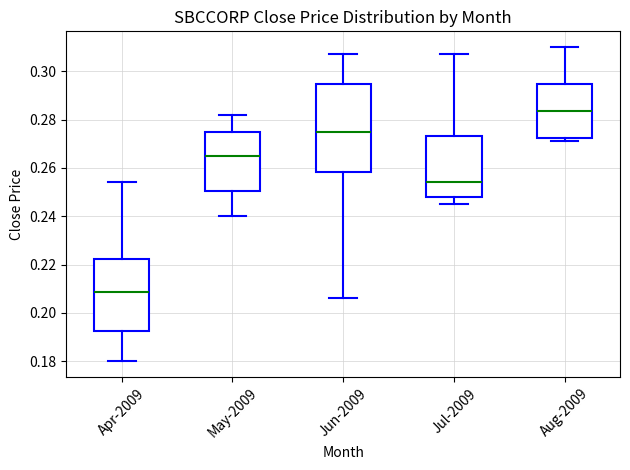

Reading left to right, transcribe this box plot: for each box, give where its median line is, the range the box spans, and where its two whiskers end, as read against the y-axis. The values are not printed on the chart, so give them approximately, as read against the axis.

Apr-2009: median 0.208, box 0.192 to 0.222, whiskers 0.180 to 0.254
May-2009: median 0.266, box 0.250 to 0.276, whiskers 0.240 to 0.282
Jun-2009: median 0.276, box 0.258 to 0.294, whiskers 0.206 to 0.308
Jul-2009: median 0.254, box 0.248 to 0.274, whiskers 0.246 to 0.308
Aug-2009: median 0.284, box 0.272 to 0.294, whiskers 0.272 (just below the box's lower edge) to 0.310